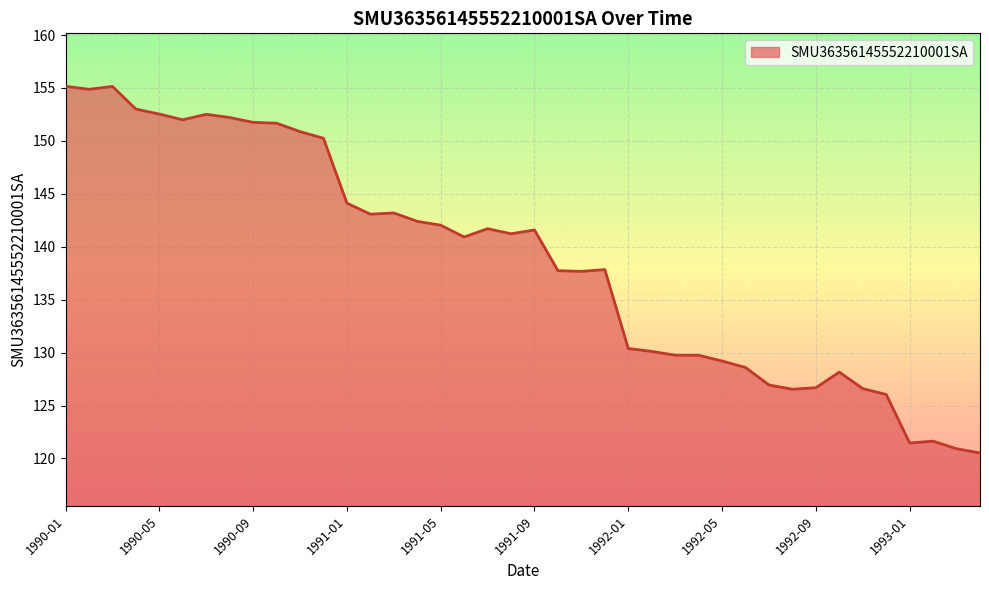

What is the greatest value displayed?

155.2